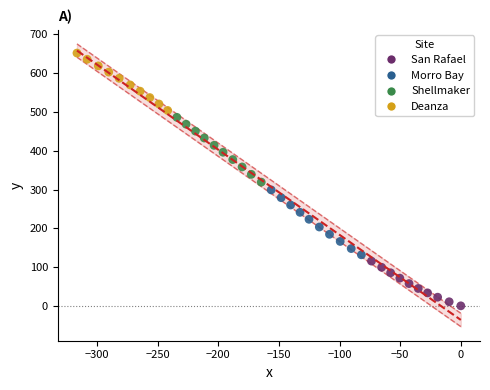

Which series reaches the minimum Y coordinate?

San Rafael